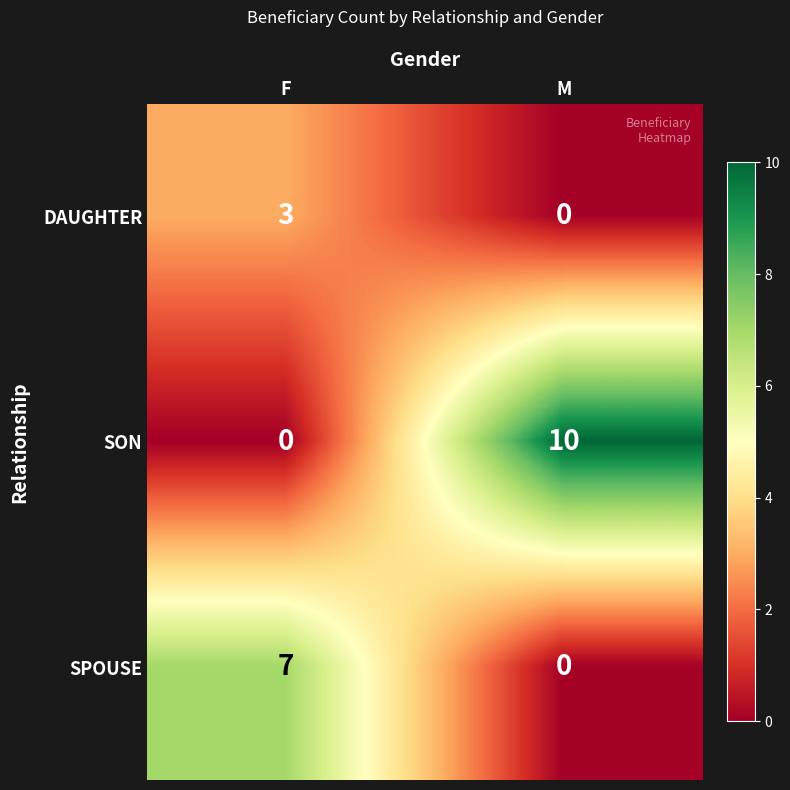

Rank the series by their maximum value, from lowest to highest.

DAUGHTER, SPOUSE, SON